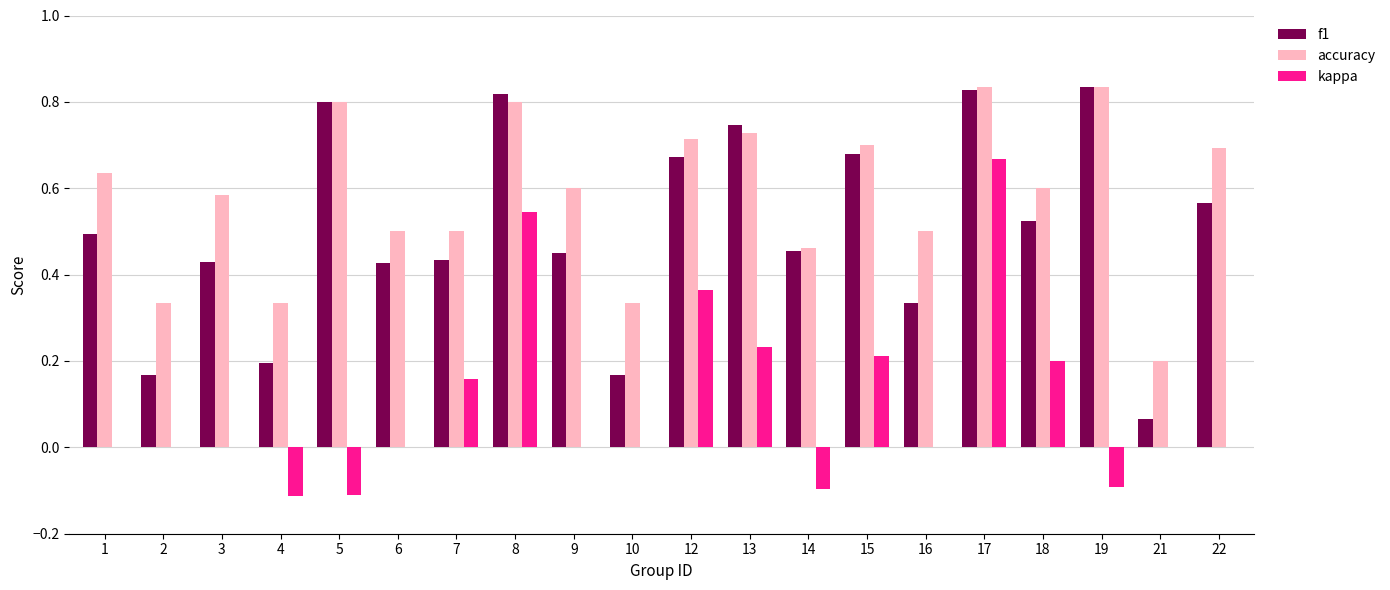

The kappa series shows -0.3 at 21. True or false?

False